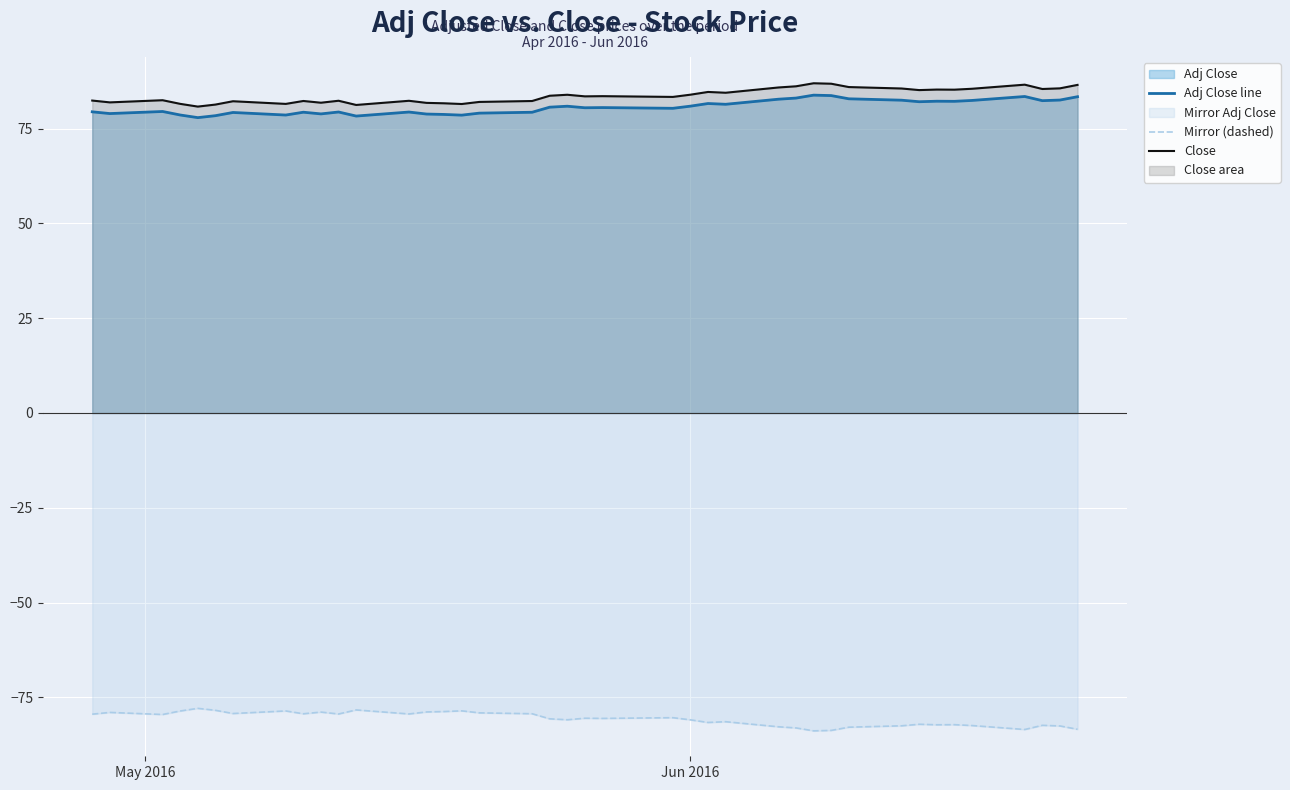

What is the difference between the maximum and minimum values in the Adj Close line series?

5.9